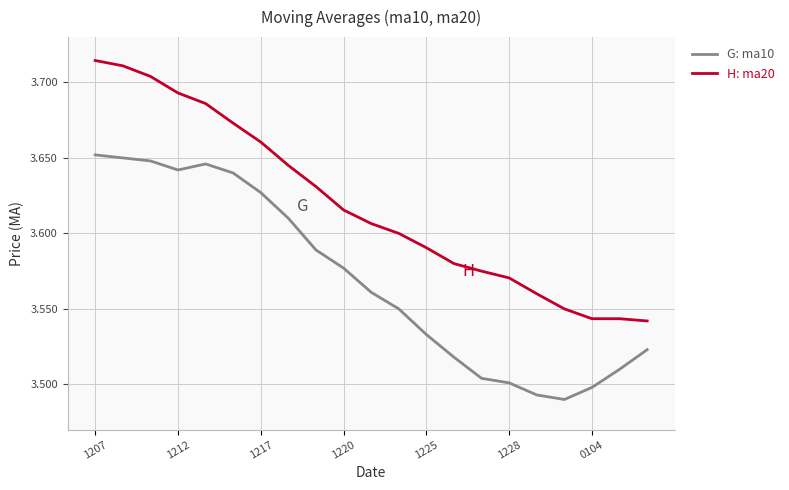

Is this an area chart (filled region under the line)?

No